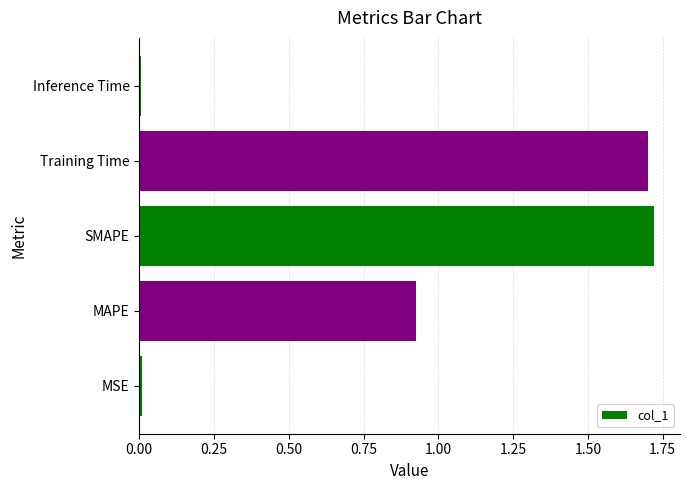

Is it true that the value at Training Time is 1.7?

True